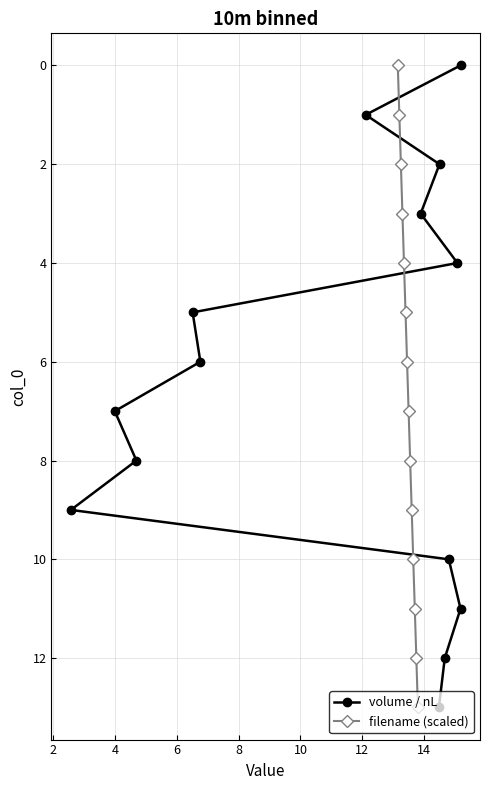

What is the sum of all filename (scaled) values?

91